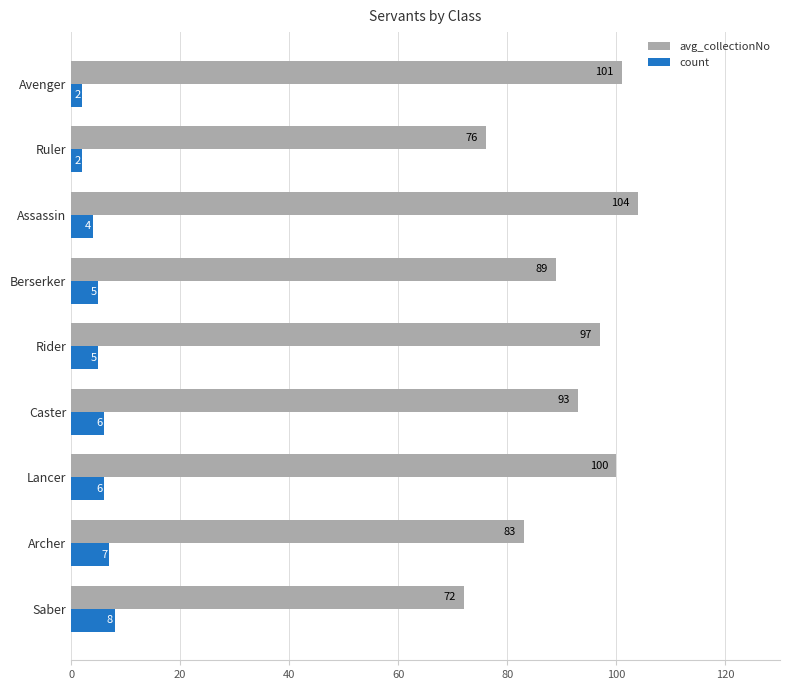

List the series in order of their overall mean, highest first.

avg_collectionNo, count